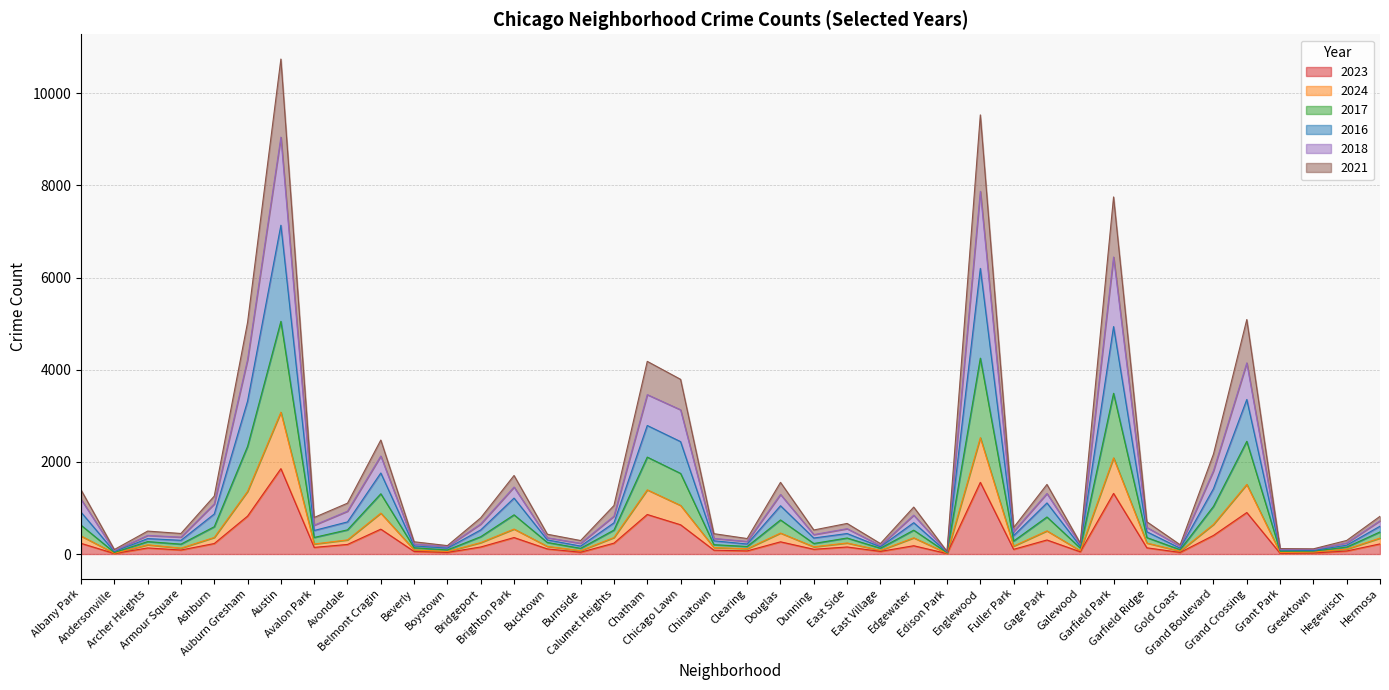

What are all the series names shown in the legend?

2023, 2024, 2017, 2016, 2018, 2021